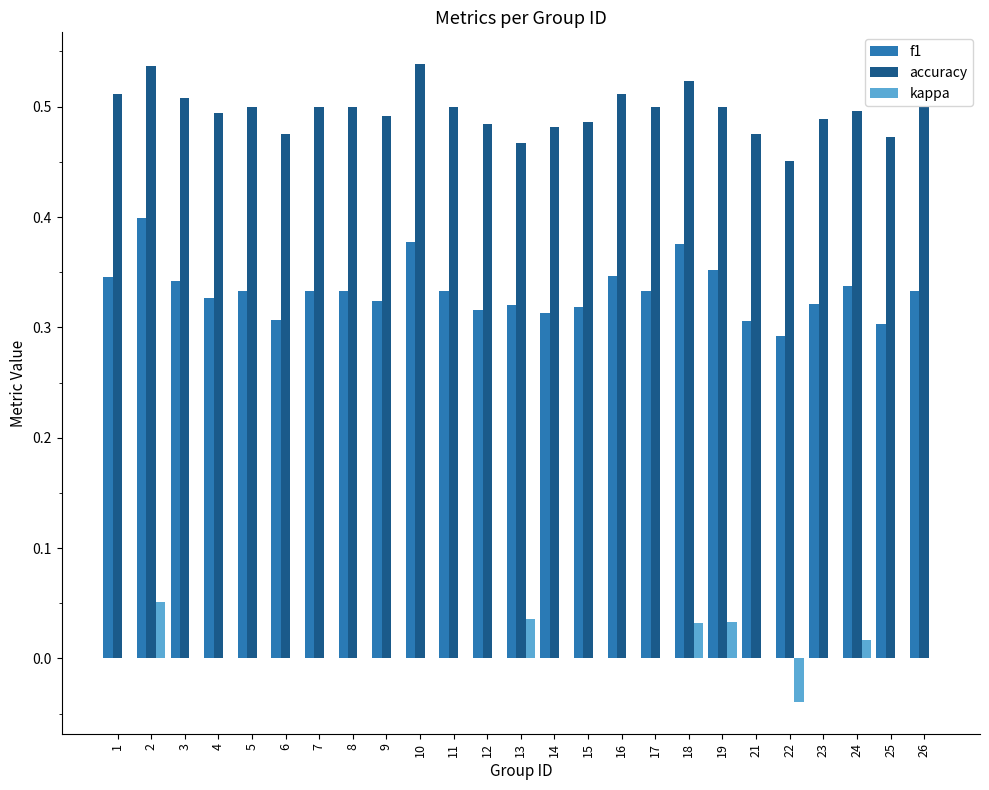

True or false: f1 has a value of 0.3 at 1.

True